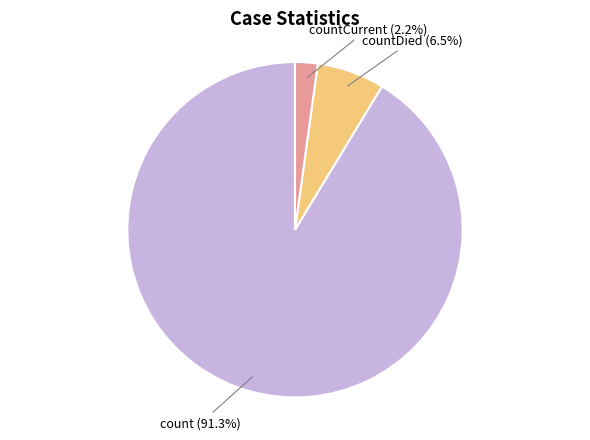

Is there any slice that represents more than half of the pie?

Yes